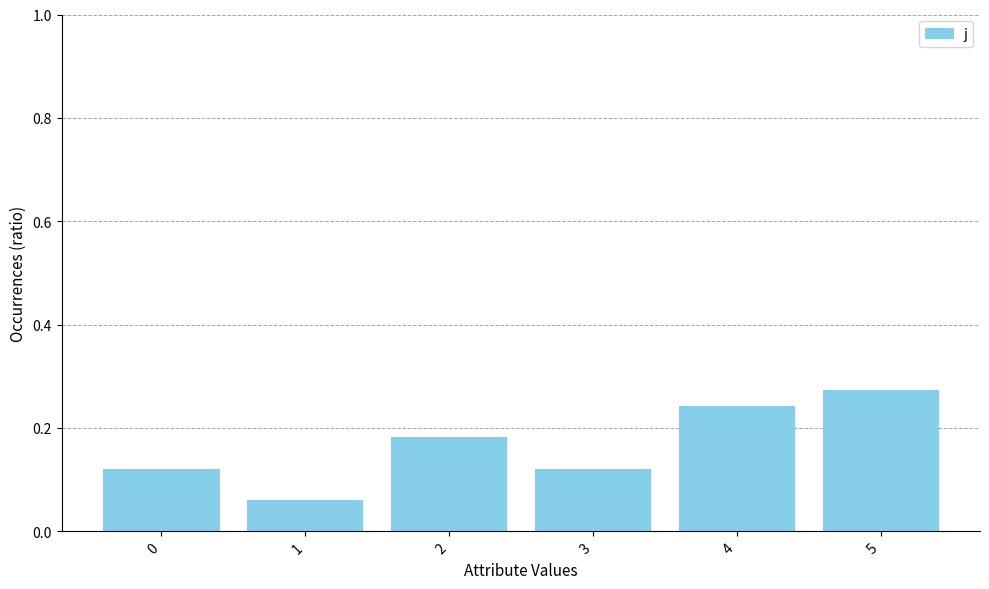

What is the change in value from 1 to 4?

+0.2